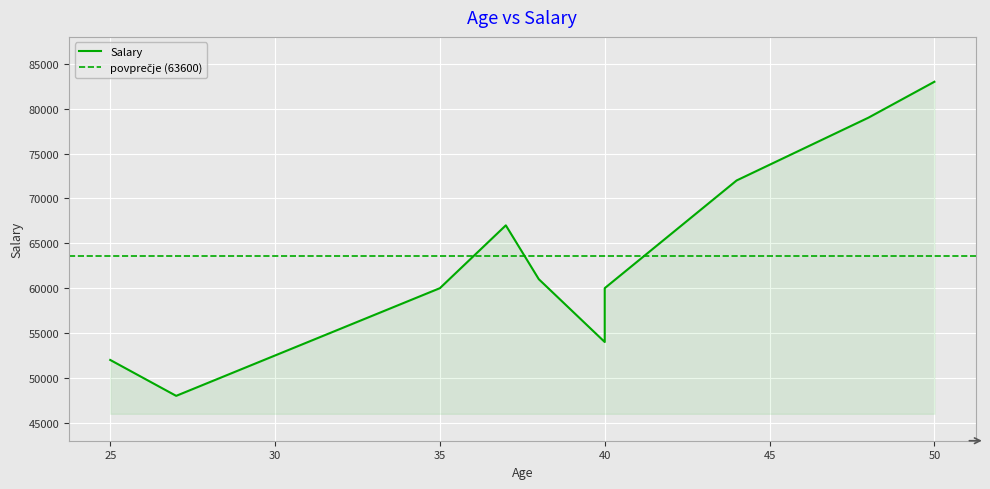

How many points are lower than both their immediate neighbors (excluding endpoints)?

2